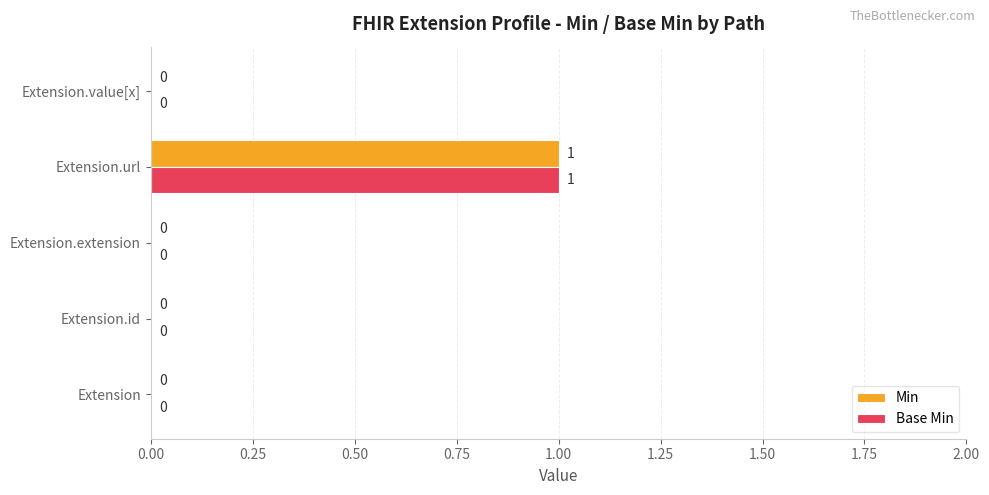

How many Min values are between 0 and 1?

5